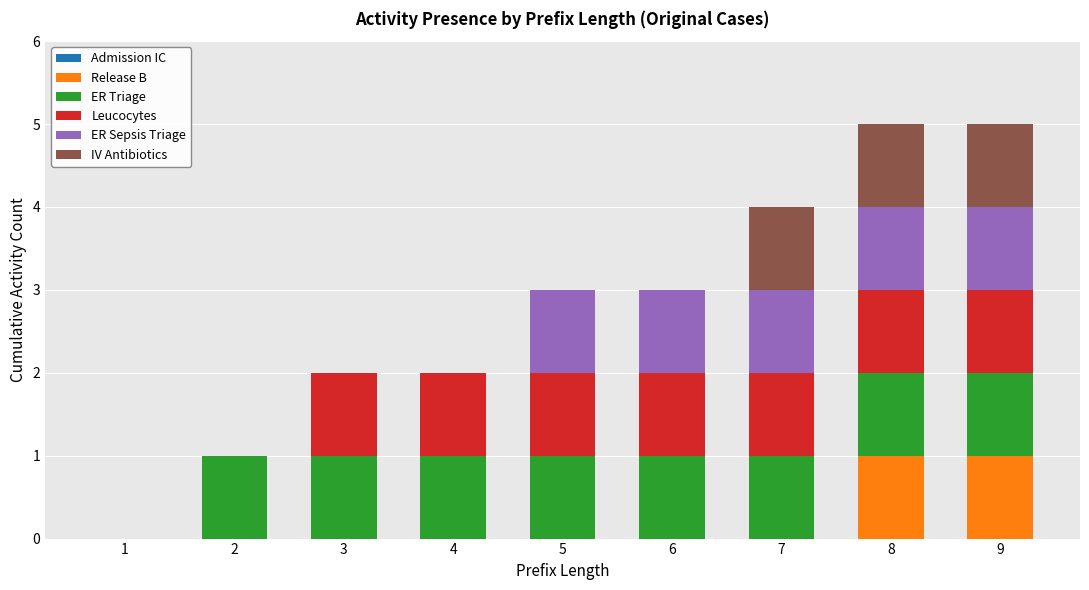

What is the total value across all series at 5?

3